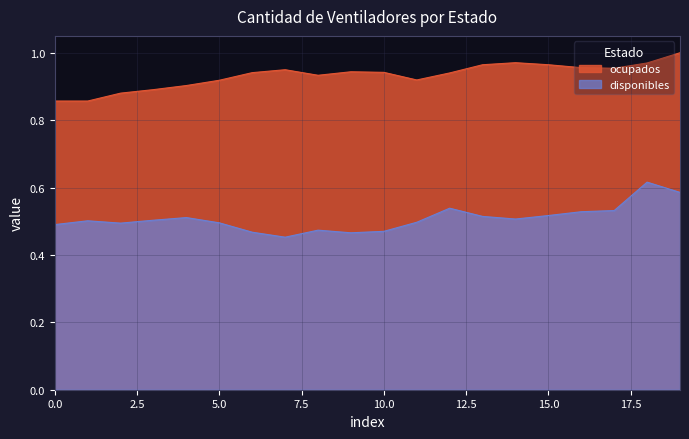

True or false: disponibles and ocupados intersect in this chart.

False